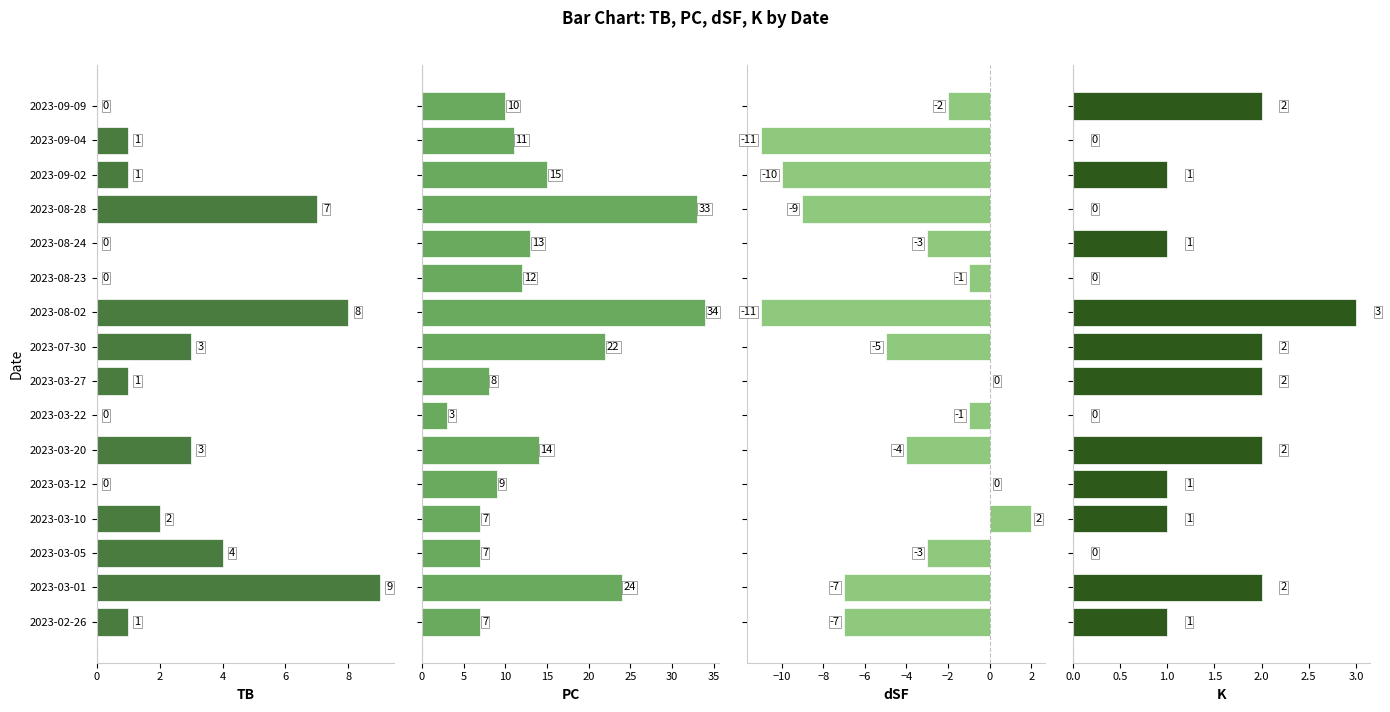

What is the difference between the highest and lowest values at 2023-03-01?

31